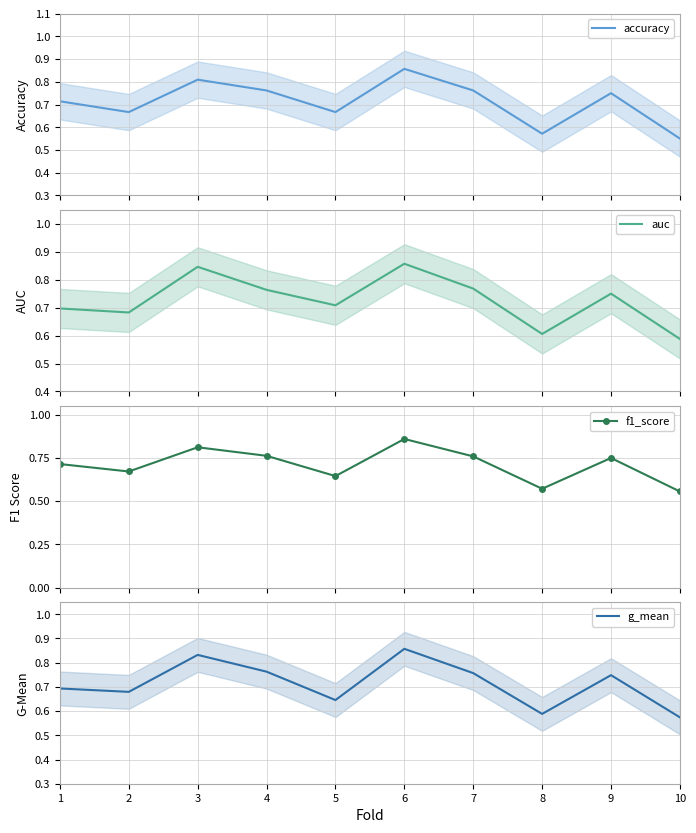

What is the difference between the f1_score values at 10 and 3?

0.3